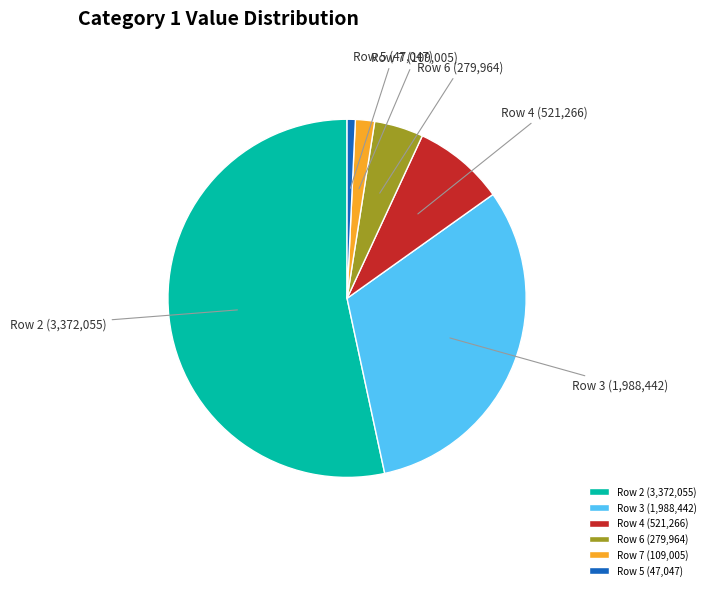

What is the largest slice in the pie chart?

Row 2